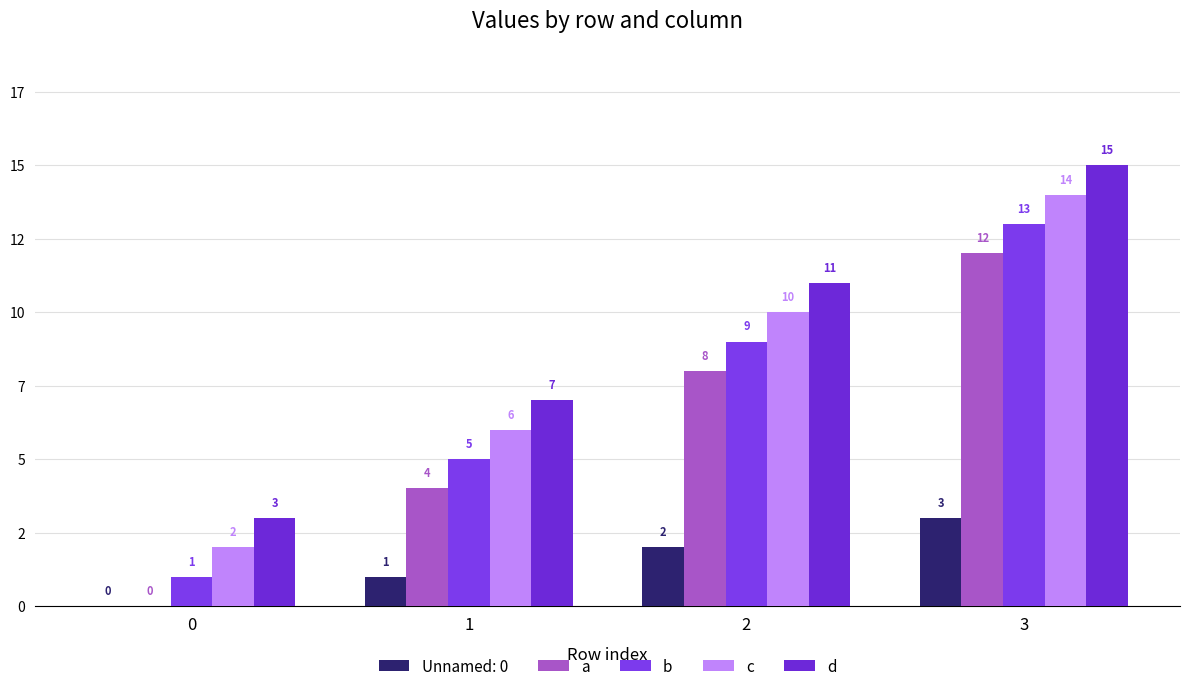

What is the sum of all c values?

32